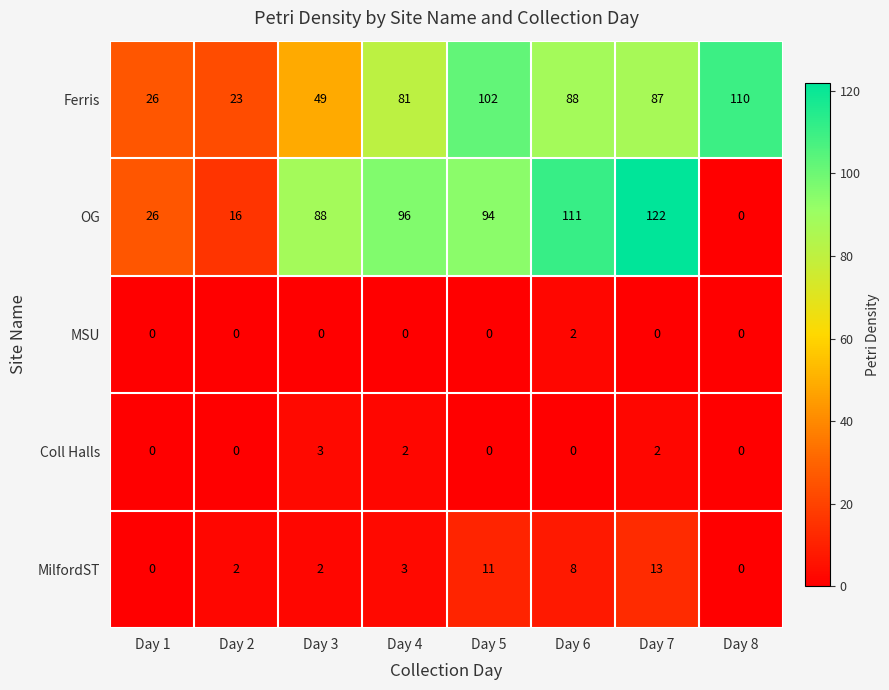

What is the total value across all series at Day 1?

52